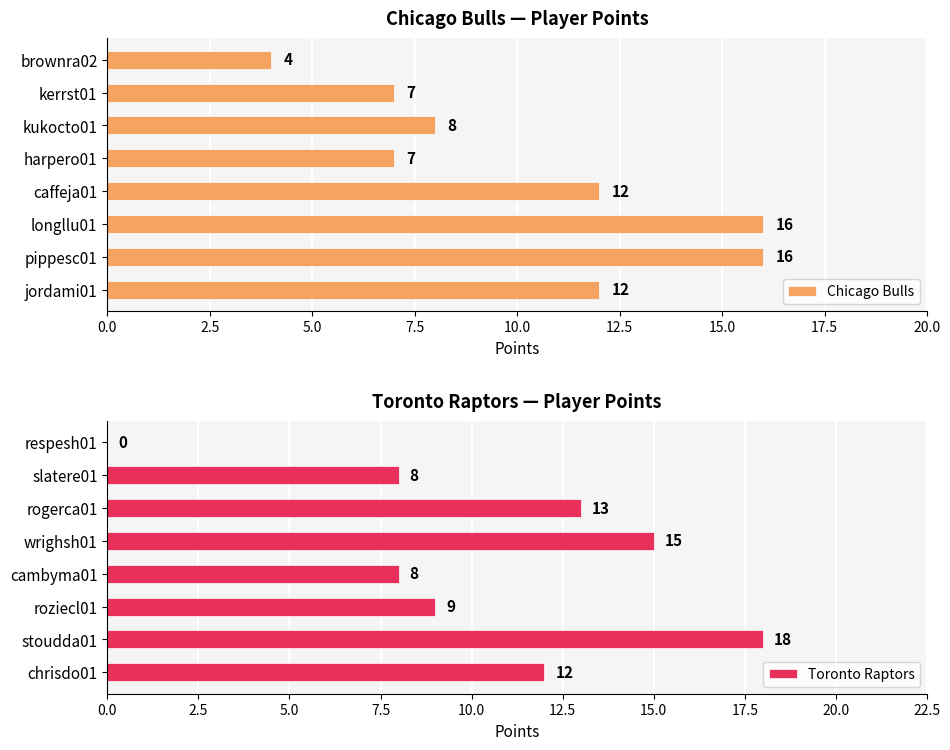

Which category has the lowest value in the Chicago Bulls series?

brownra02